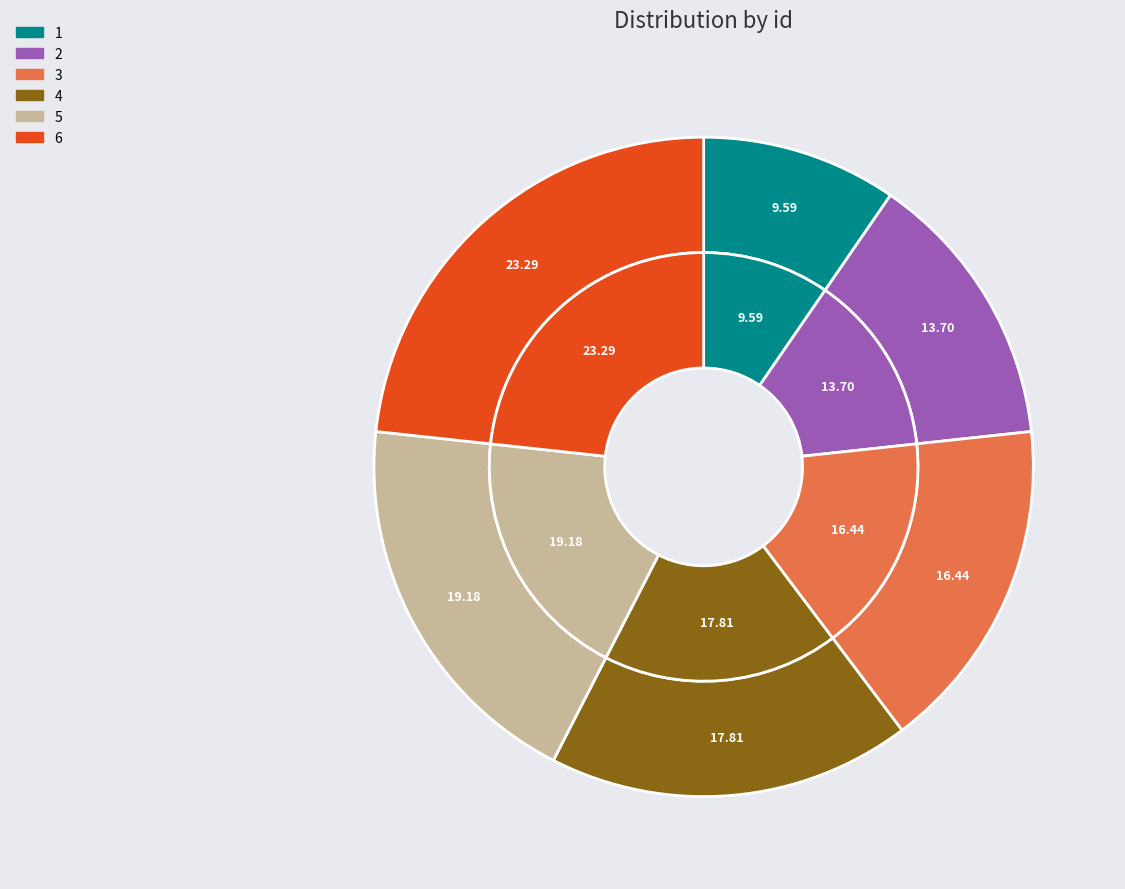

Approximately how many times larger is the value at 6 compared to 4?

1.3